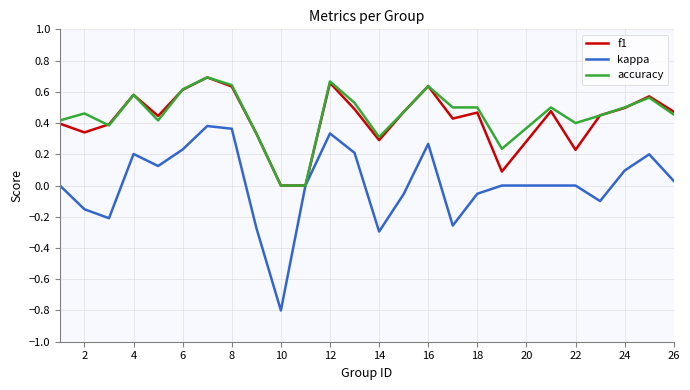

Which series has the largest range (max minus min)?

kappa